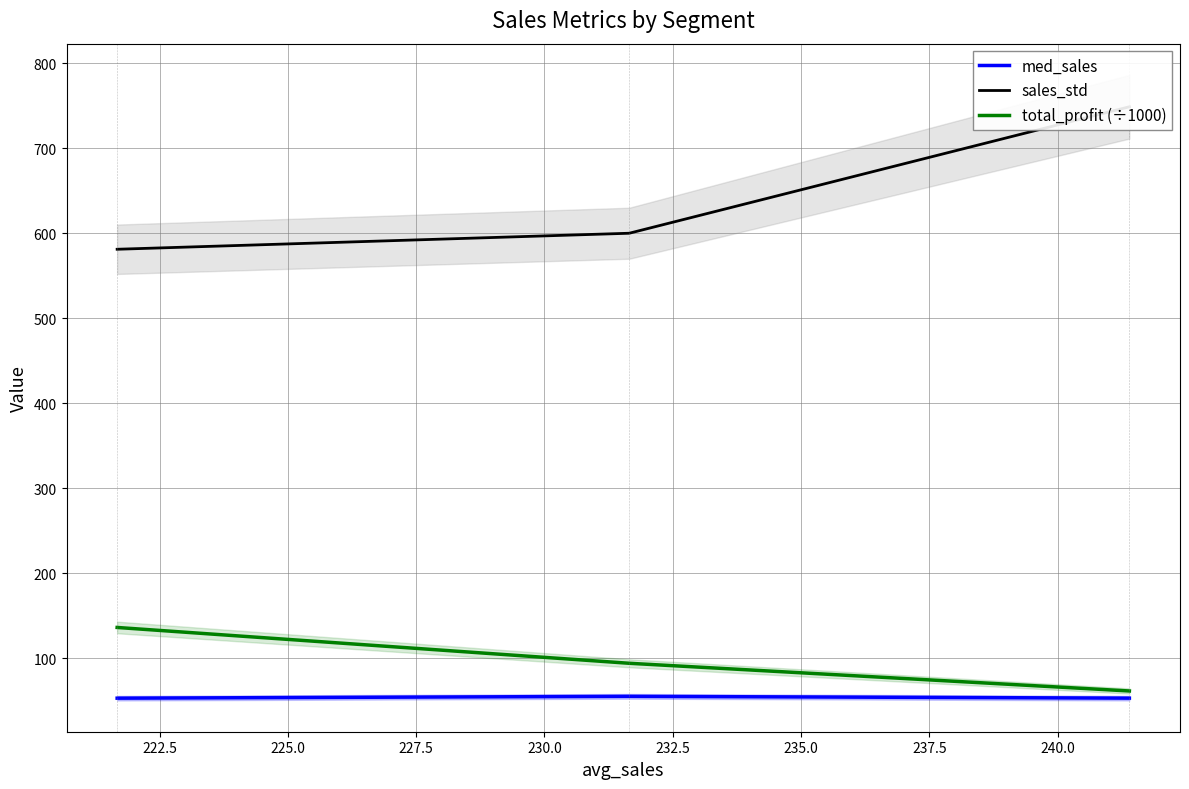

Is the value of total_profit (÷1000) at 220.0 greater than the value of med_sales at 222.5?

Yes